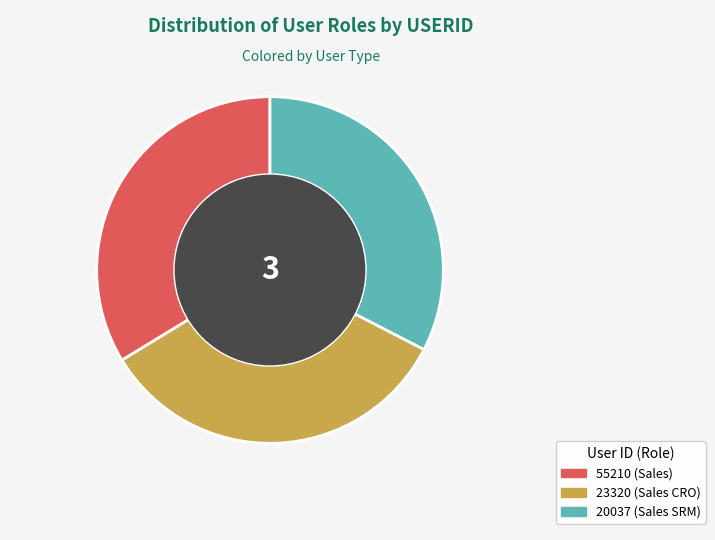

What is the smallest slice in the pie chart?

20037